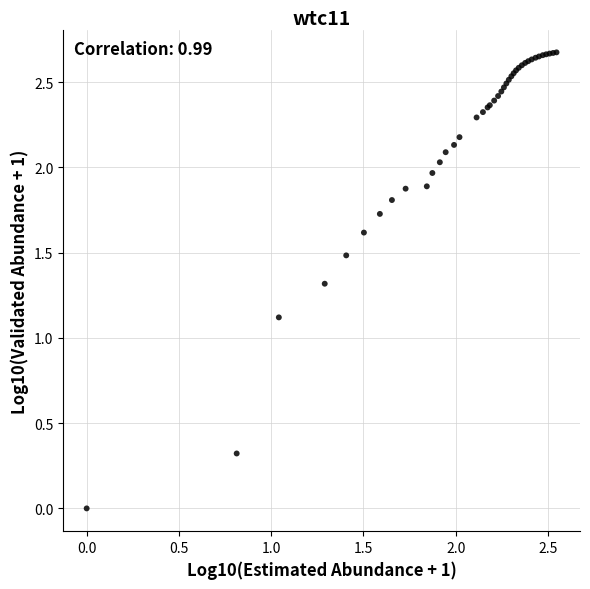

What Y value in the scatter plot is closest to 1?

1.1